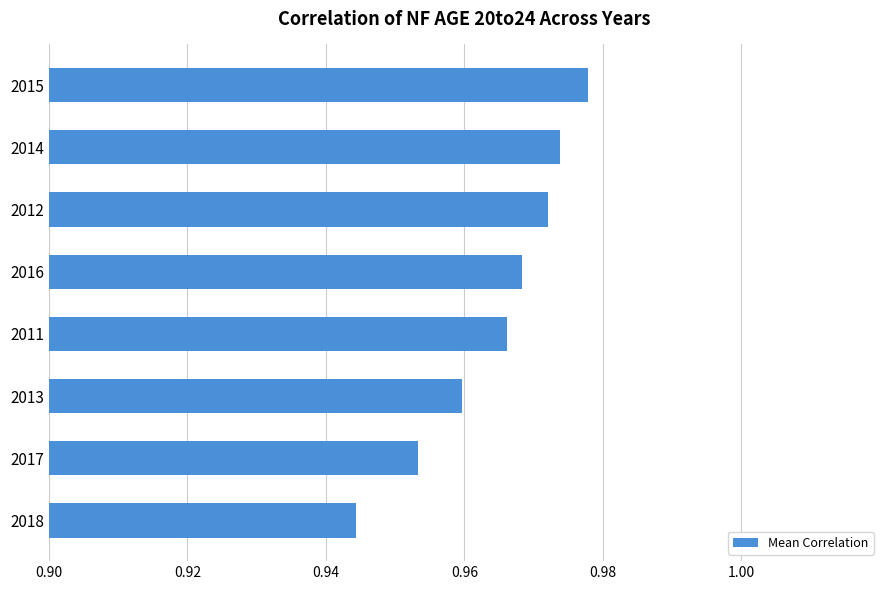

True or false: the data shows 0.3 at 2016.

False